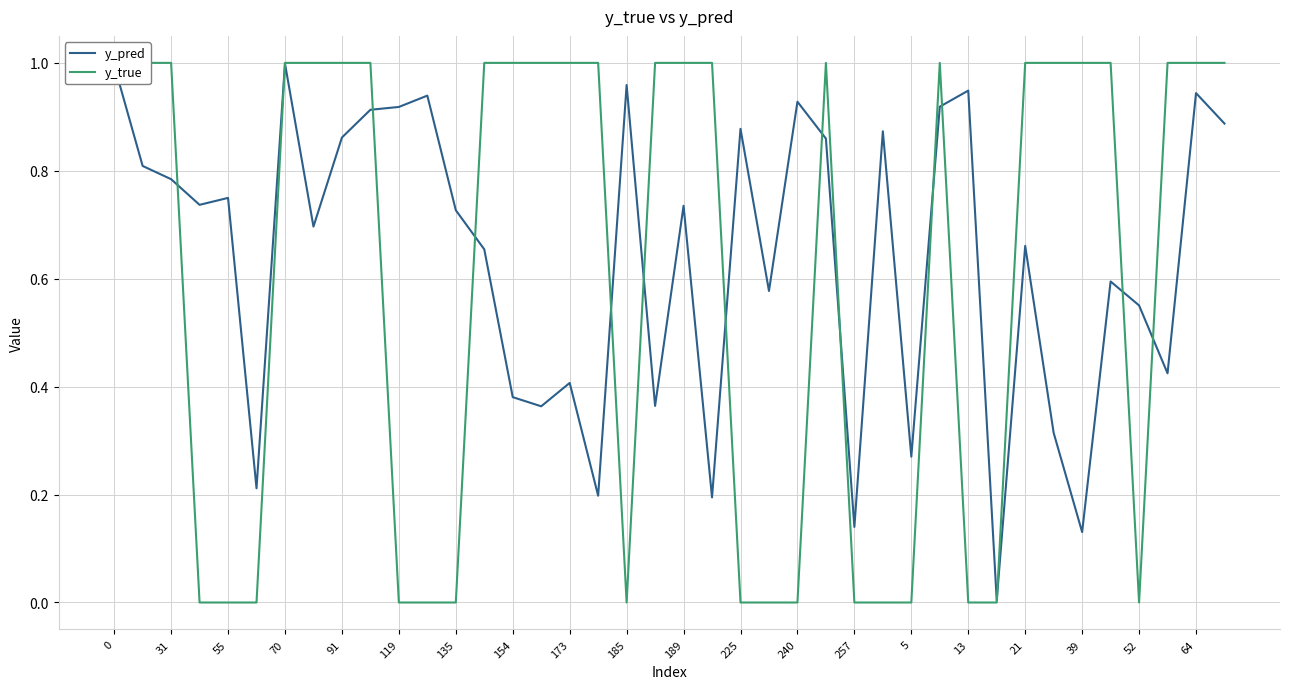

List the series in order of their peak value, lowest first.

y_pred, y_true